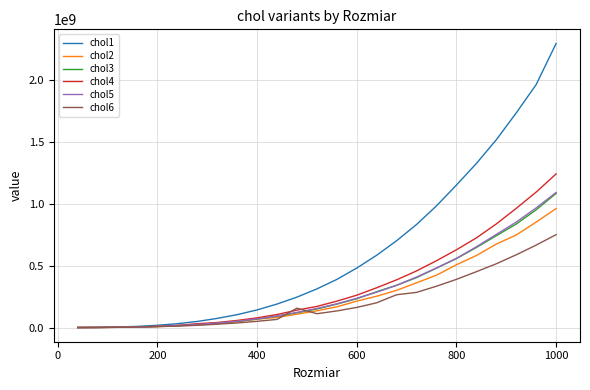

Which series has the largest total across all categories?

chol1